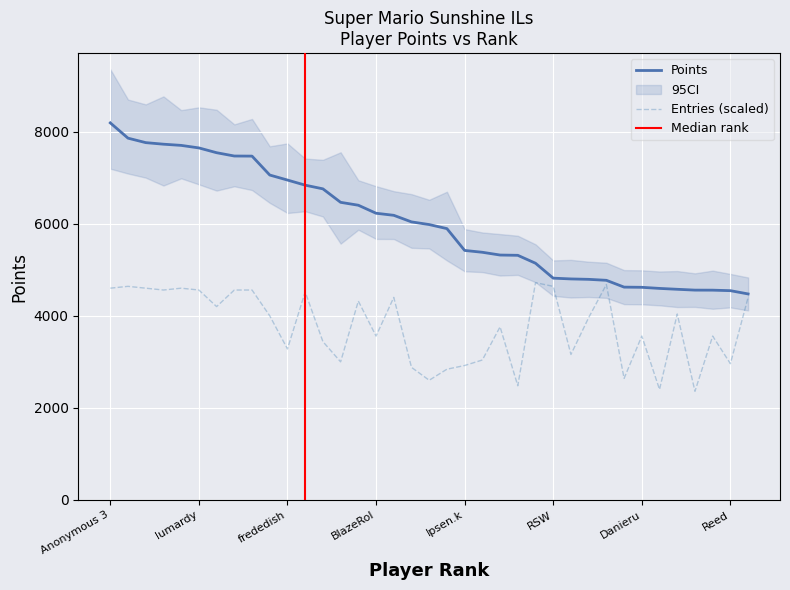

Between Anonymous 6 and Pancakez, which series saw the biggest shift?

Points